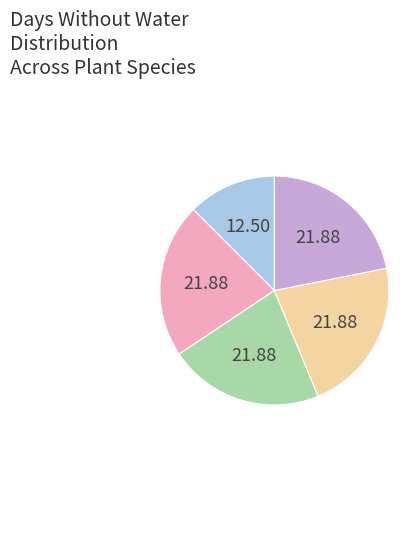

Is there any slice that represents more than half of the pie?

No